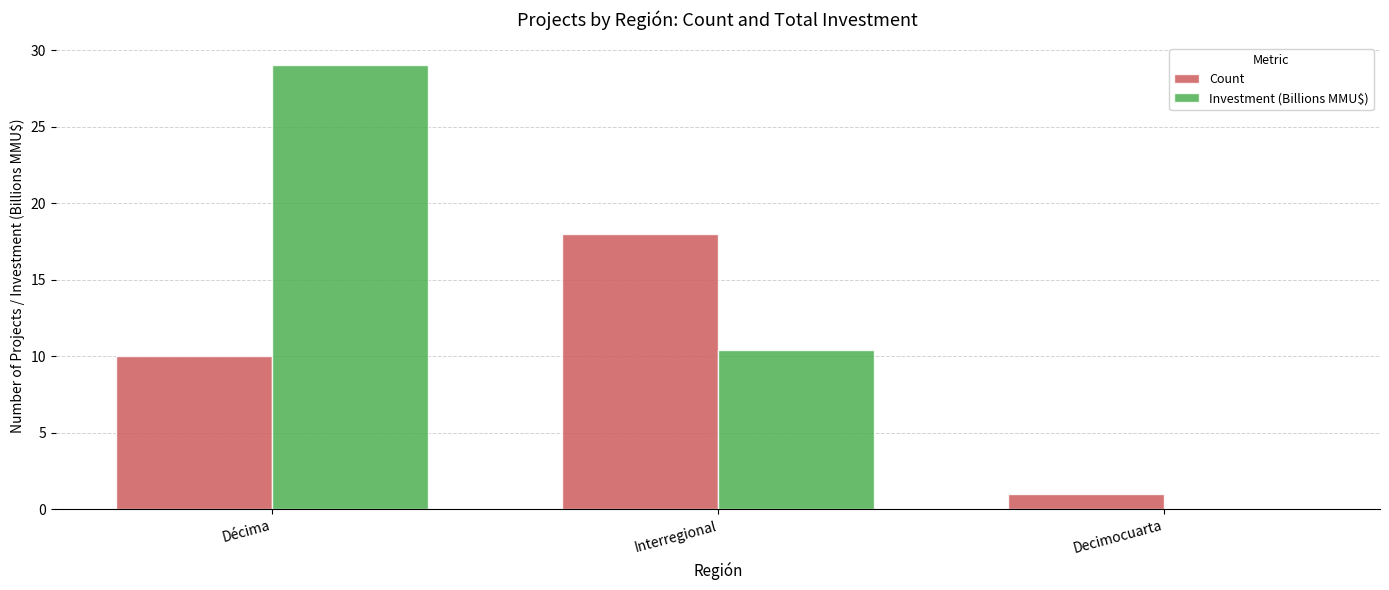

What are all the series names shown in the legend?

Count, Investment (Billions MMU$)